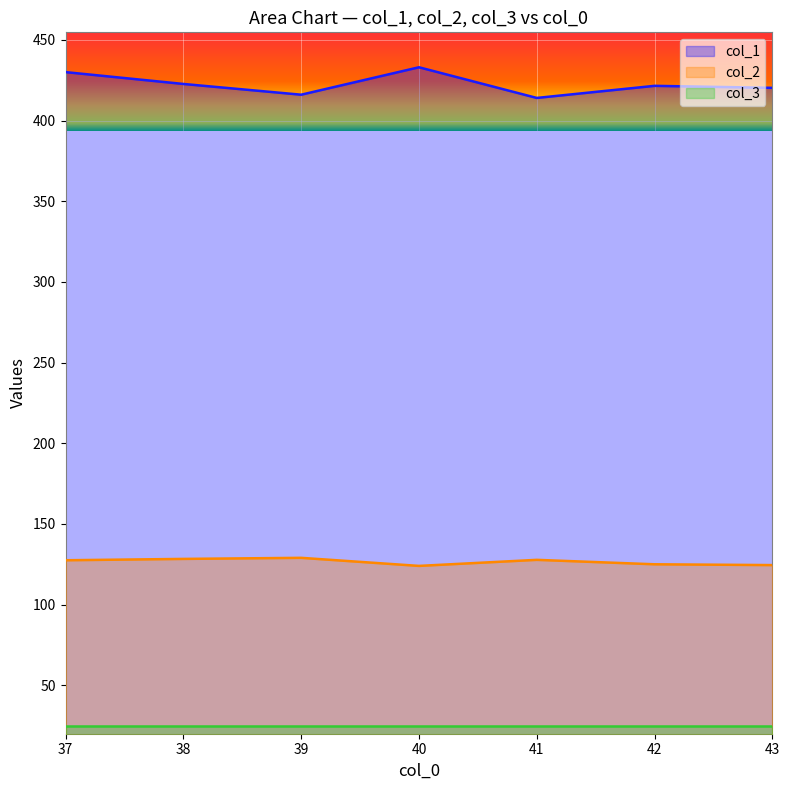

What are all the series names shown in the legend?

col_1, col_2, col_3